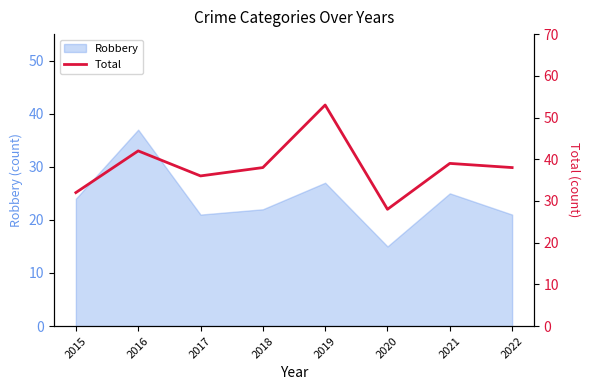

At which category does the data reach its first local peak?

2016